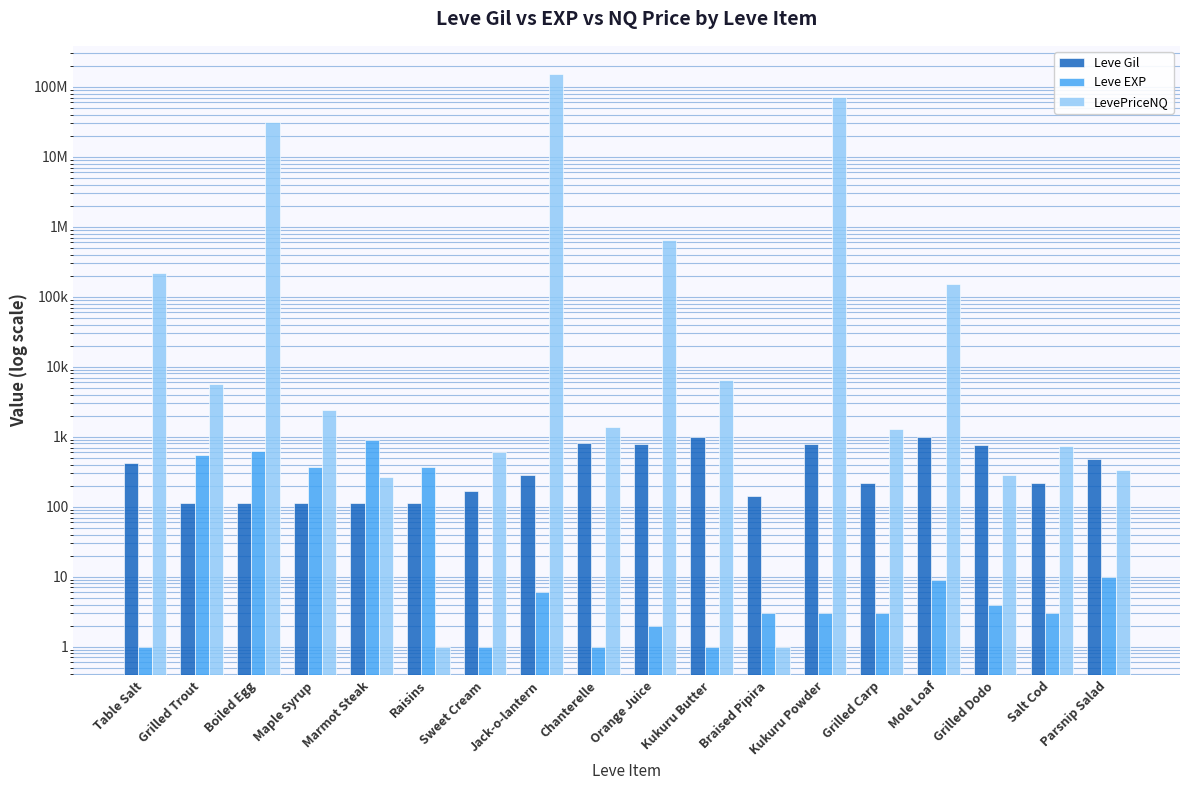

How many values in the Leve Gil series are below 280?

9